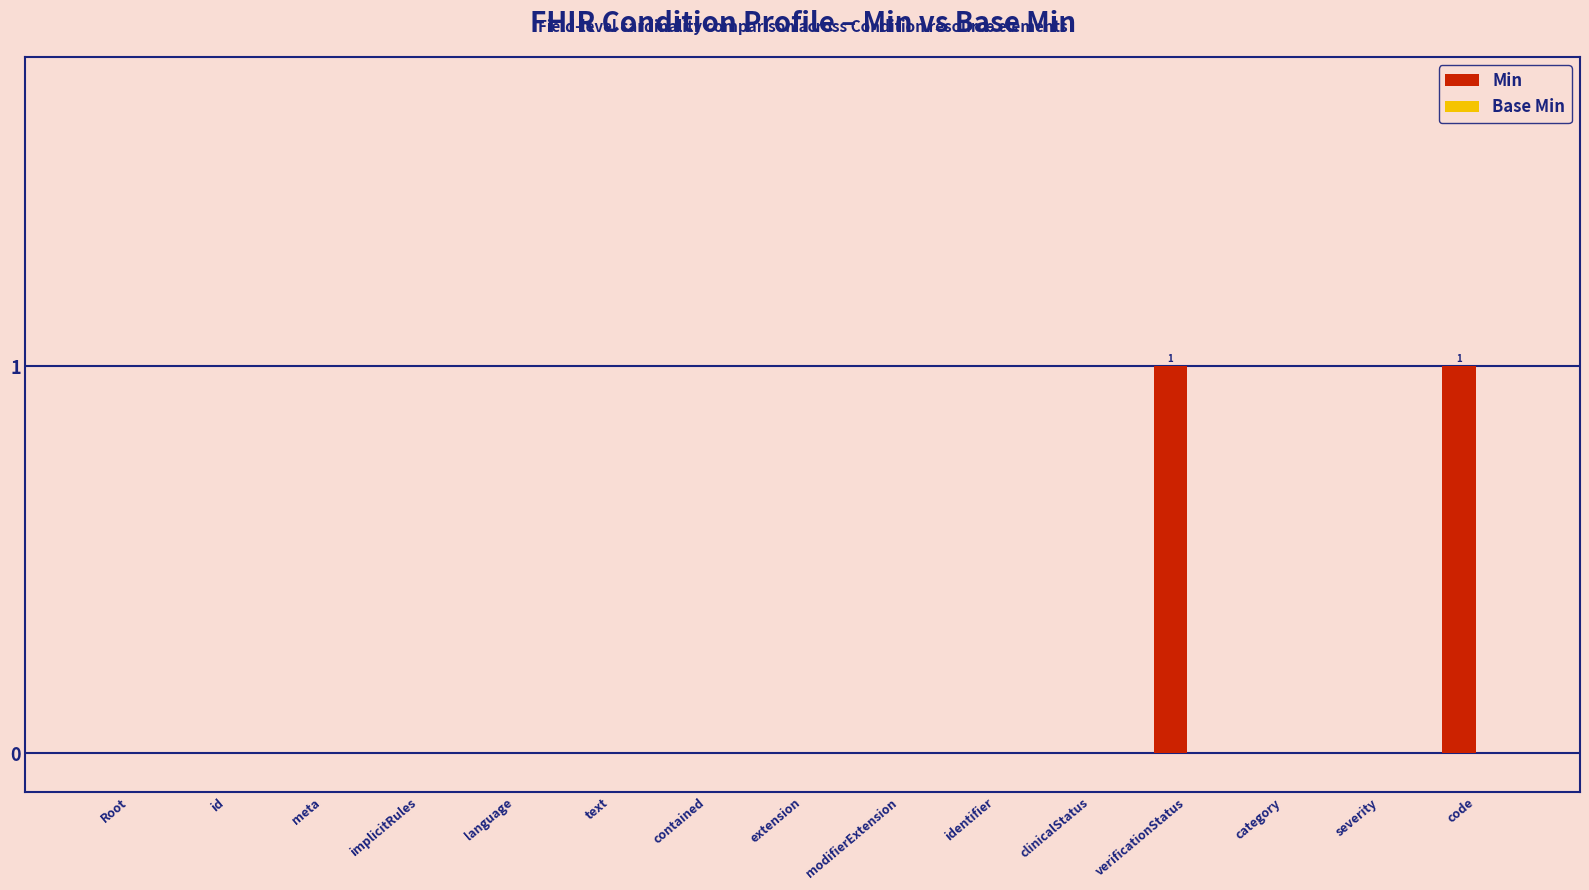

Is it true that the value at identifier is 1?

False